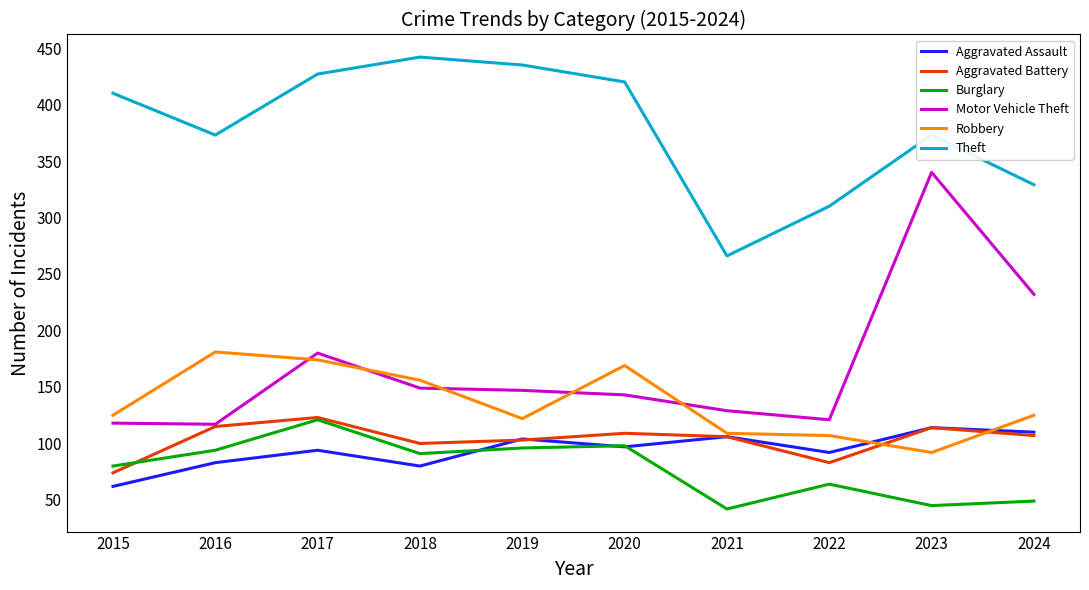

Is the value of Theft at 2015 greater than the value of Motor Vehicle Theft at 2022?

Yes